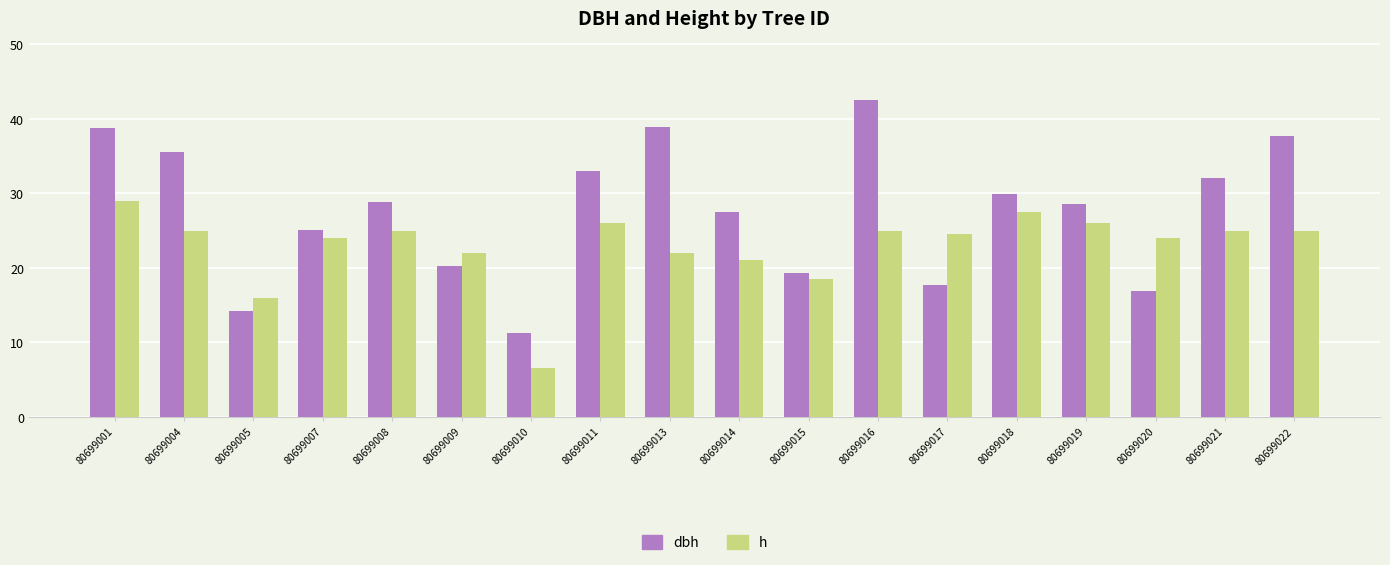

What is the smallest value displayed?

6.5